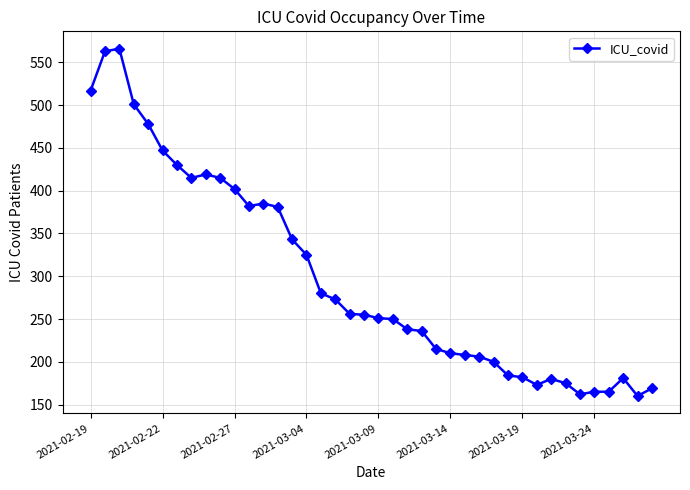

What is the value of the 10th point from the left?

415